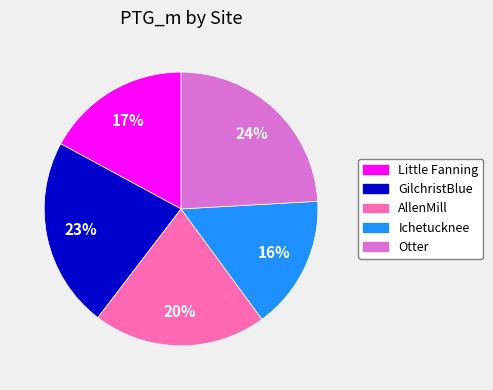

Which slice is the smallest?

Ichetucknee